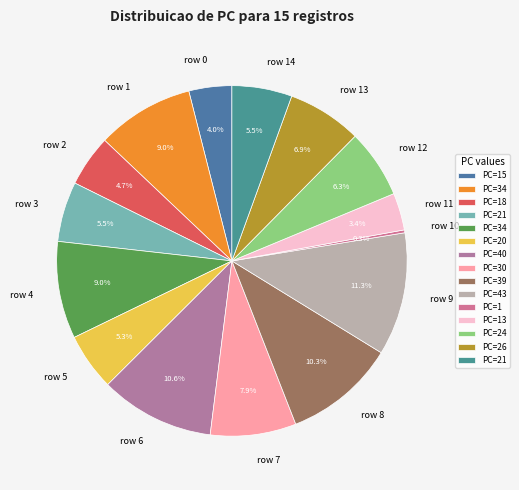

Which category has the biggest portion of the pie?

row 9